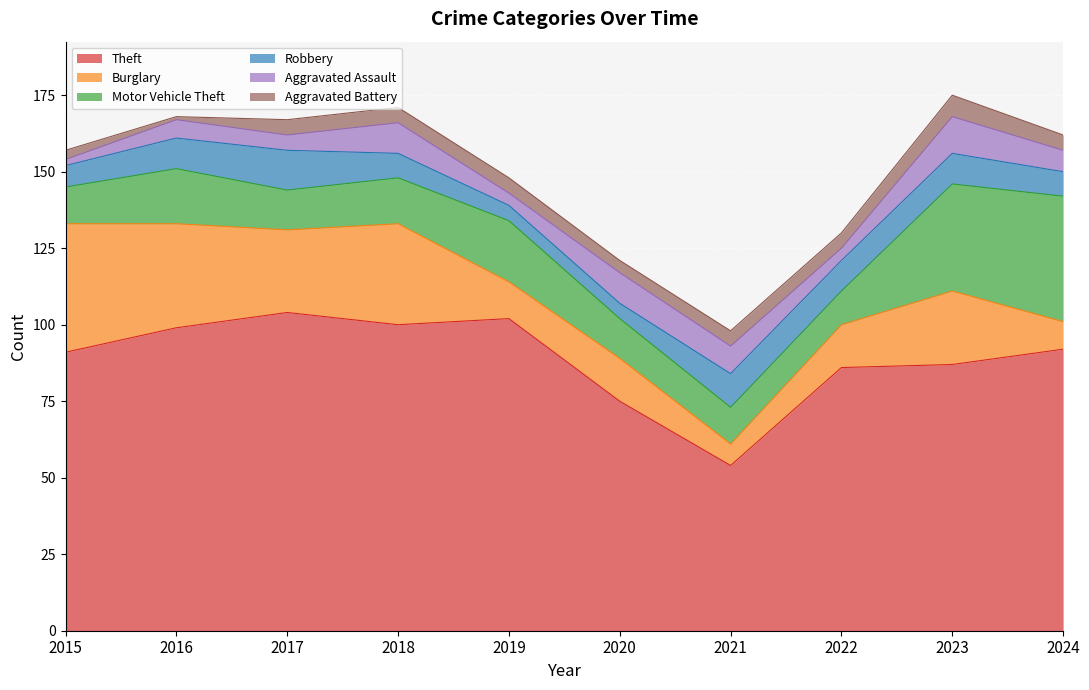

In Aggravated Assault, how many points are lower than both neighbors (excluding endpoints)?

3